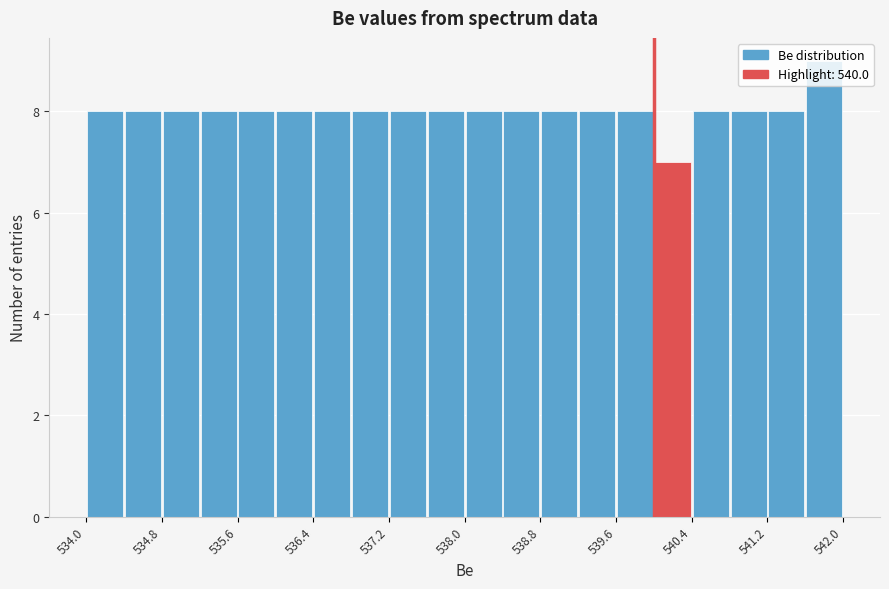

Reading left to right, list every bar in this chart as the range it spans on the x-axis followed by its height. The values are not printed on the chart, so give them approximately, as read against the axis.

534.0 to 534.4: 8
534.4 to 534.8: 8
534.8 to 535.2: 8
535.2 to 535.6: 8
535.6 to 536.0: 8
536.0 to 536.4: 8
536.4 to 536.8: 8
536.8 to 537.2: 8
537.2 to 537.6: 8
537.6 to 538.0: 8
538.0 to 538.4: 8
538.4 to 538.8: 8
538.8 to 539.2: 8
539.2 to 539.6: 8
539.6 to 540.0: 8
540.0 to 540.4: 7
540.4 to 540.8: 8
540.8 to 541.2: 8
541.2 to 541.6: 8
541.6 to 542.0: 9